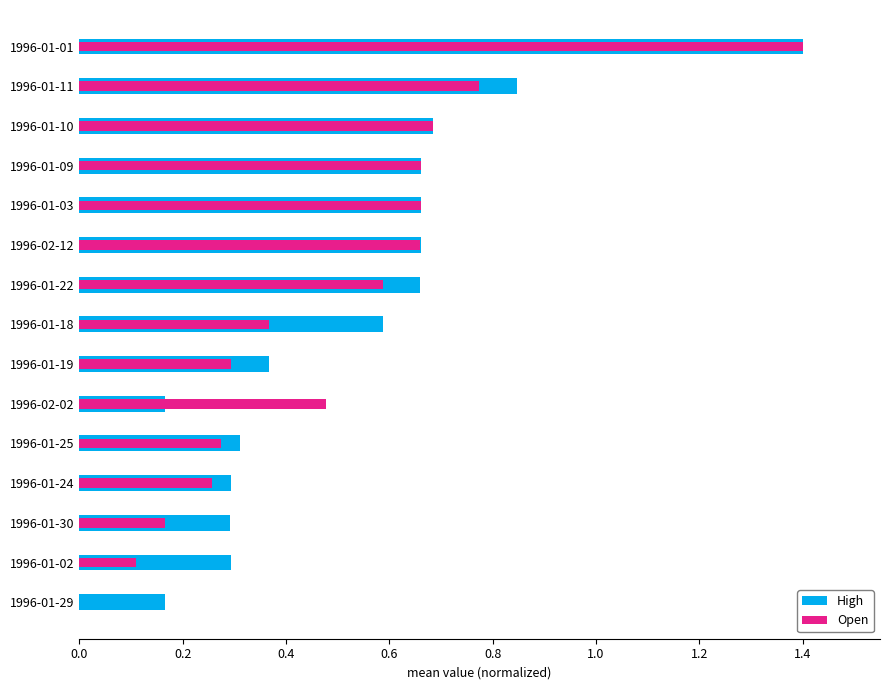

Rank the series by their maximum value, from highest to lowest.

High, Open